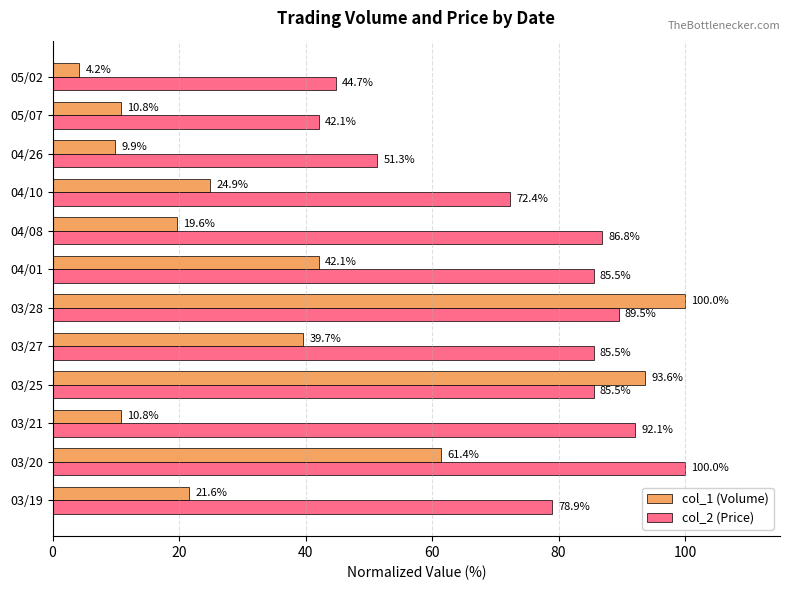

Is it true that col_1 (Volume) equals 10.8 at 05/07?

True